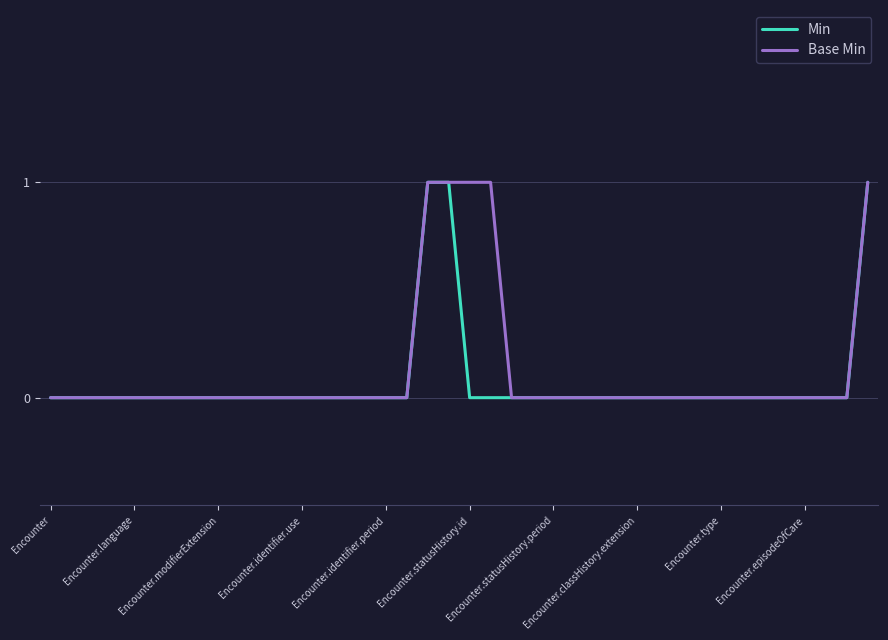

How many lines are shown in the chart?

2